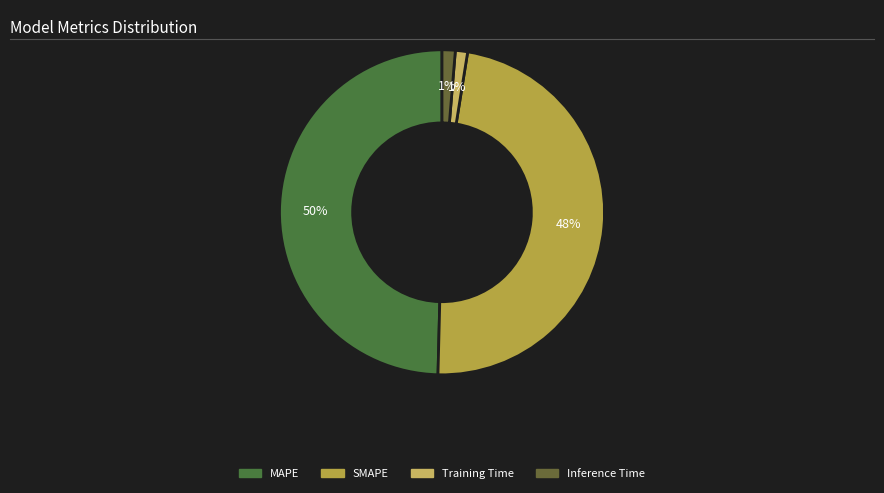

How many segments does this pie chart have?

4